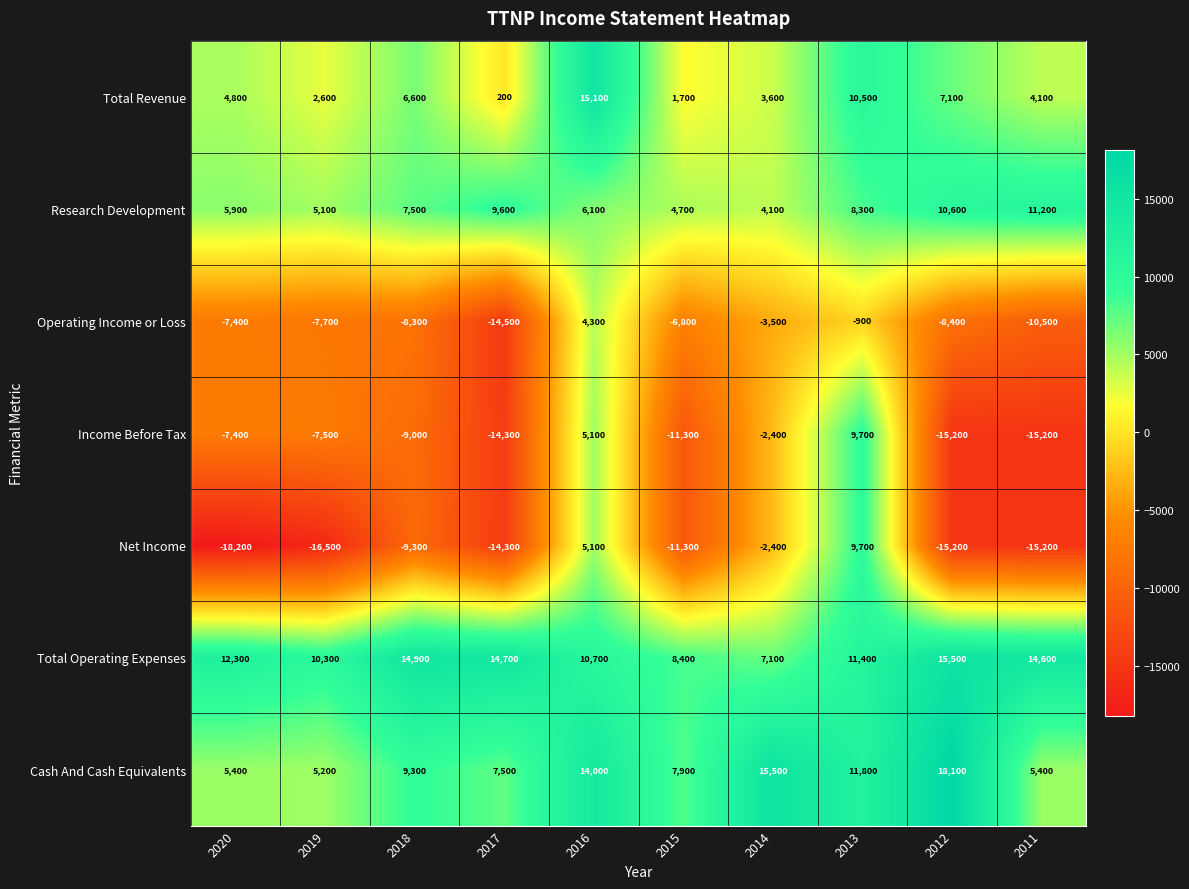

List the labels in order of Research Development value, largest first.

2011, 2012, 2017, 2013, 2018, 2016, 2020, 2019, 2015, 2014